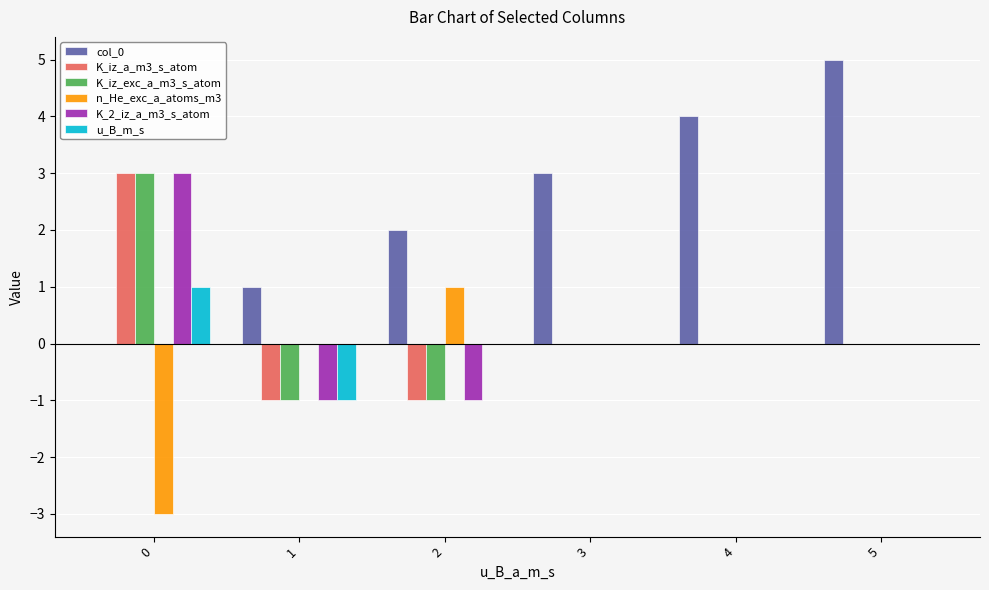

Which series has the largest total across all categories?

col_0